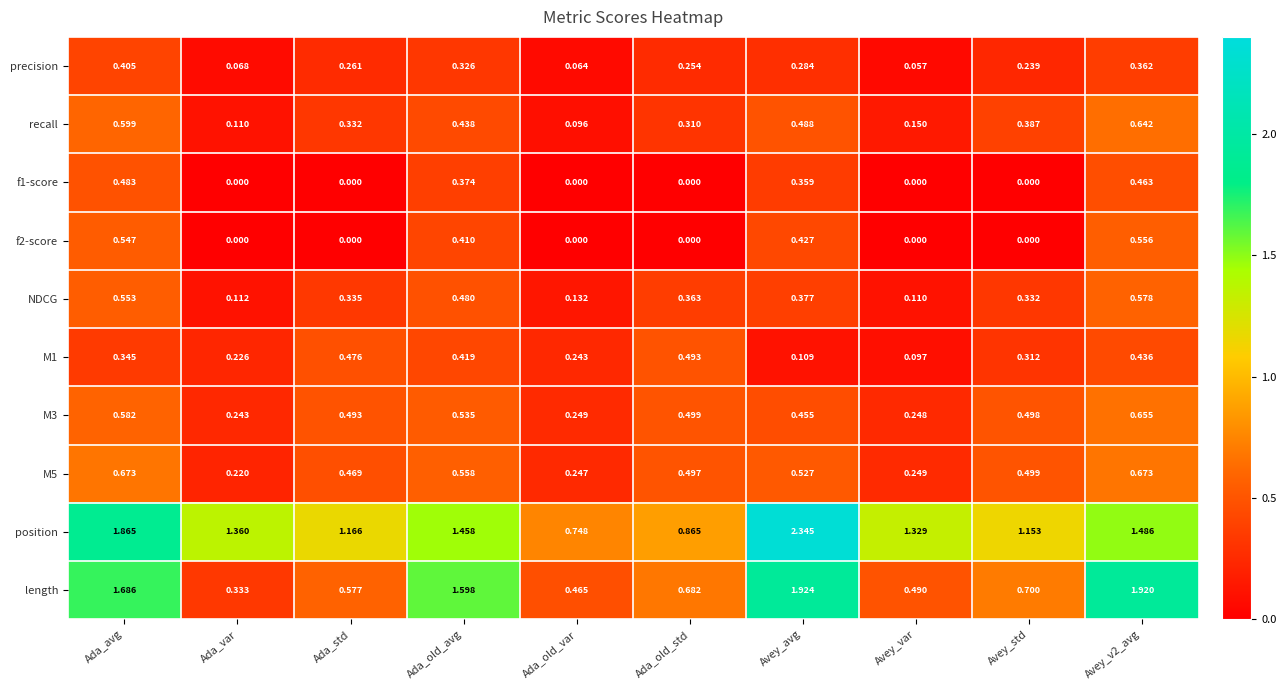

Which label corresponds to the largest value in the chart?

Avey_avg